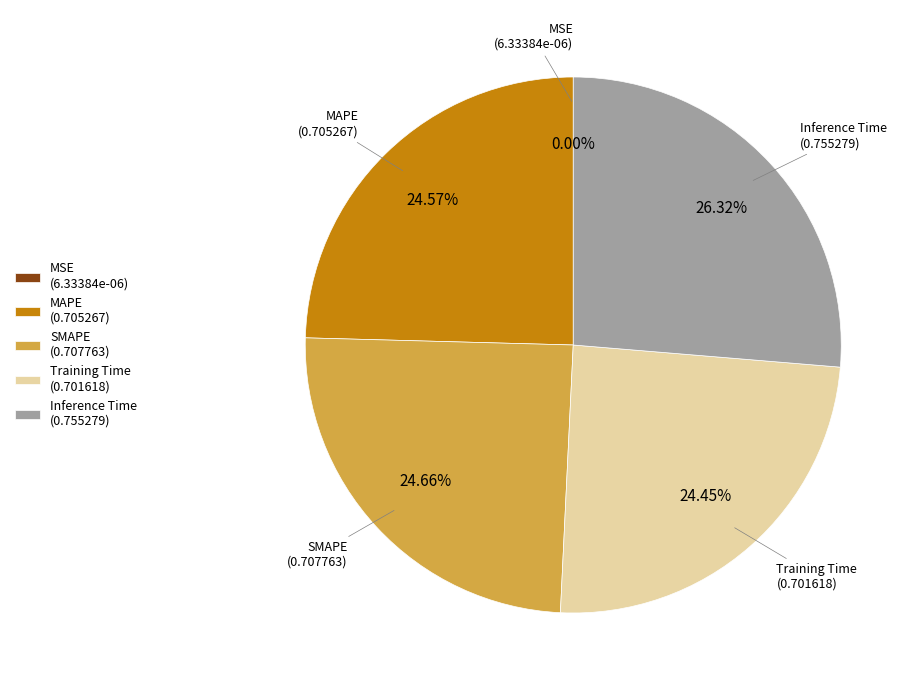

Combined, do Inference Time and SMAPE account for over 50%?

Yes